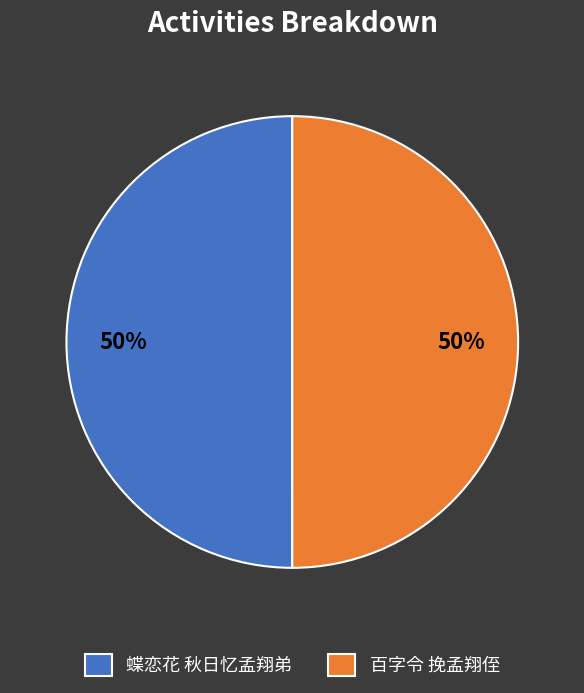

To the nearest percent, what is the combined percentage of 蝶恋花 秋日忆孟翔弟 and 百字令 挽孟翔侄?

100%